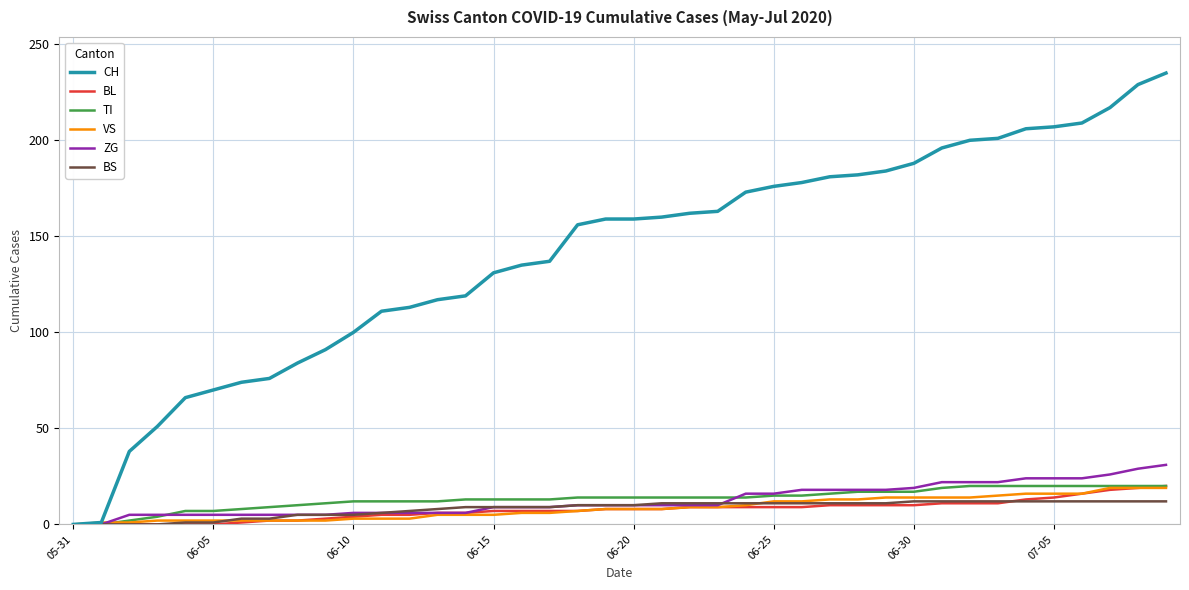

What is the highest value of the ZG series?

31